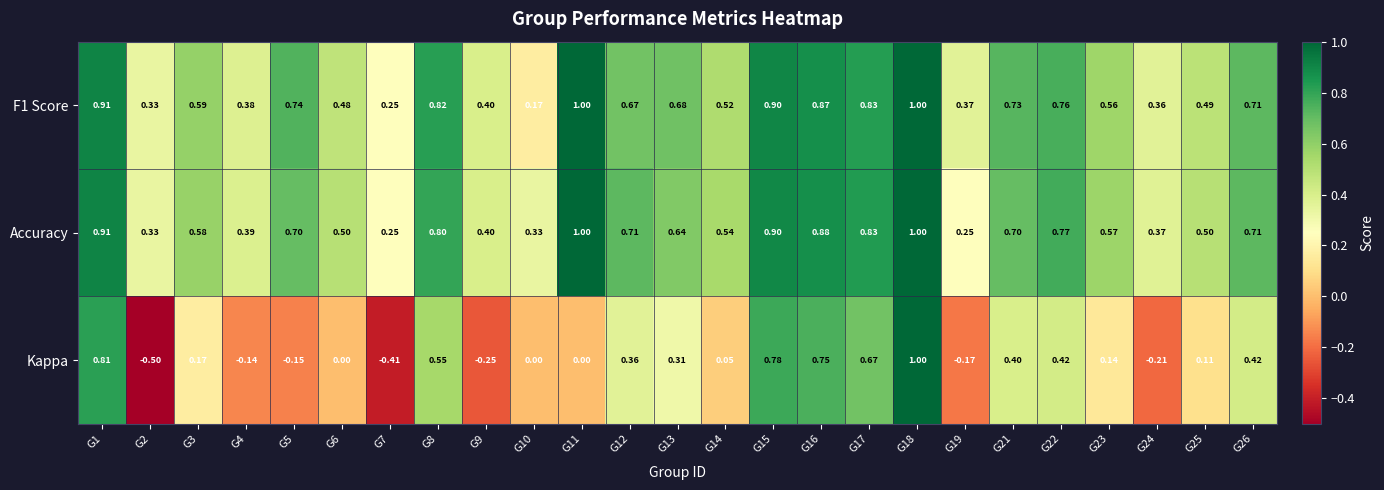

Between G1 and G26, which series saw the biggest shift?

Kappa